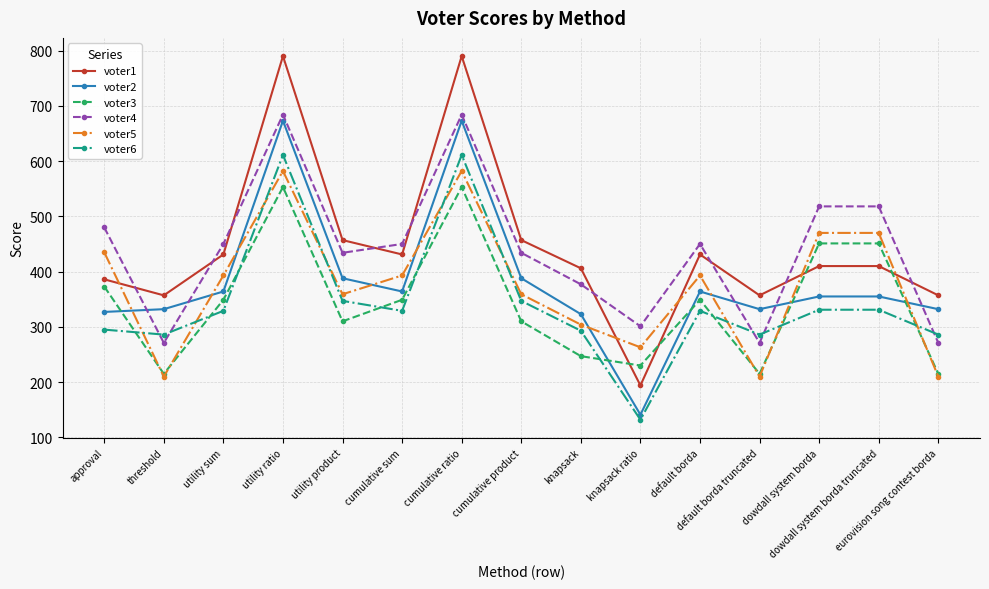

Which series ends up on top after the final intersection of voter1 and voter3?

voter1